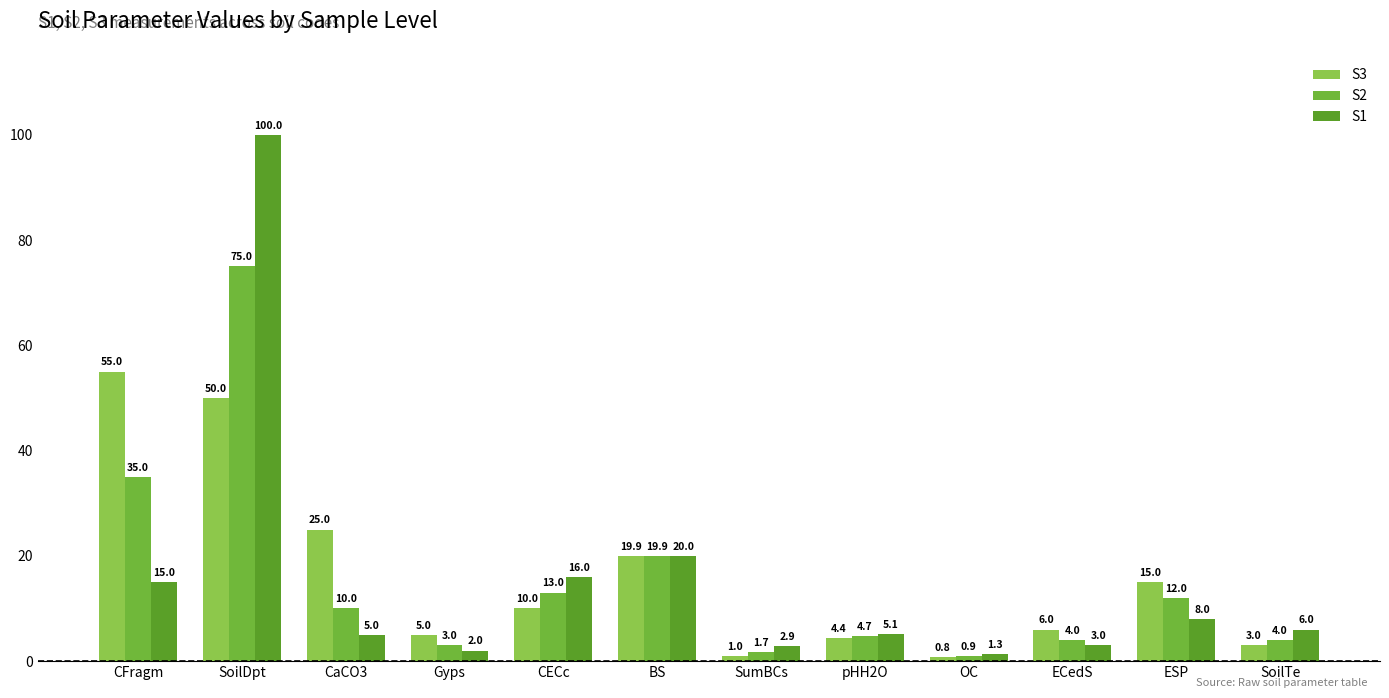

At which label is S2 closest to 37?

CFragm